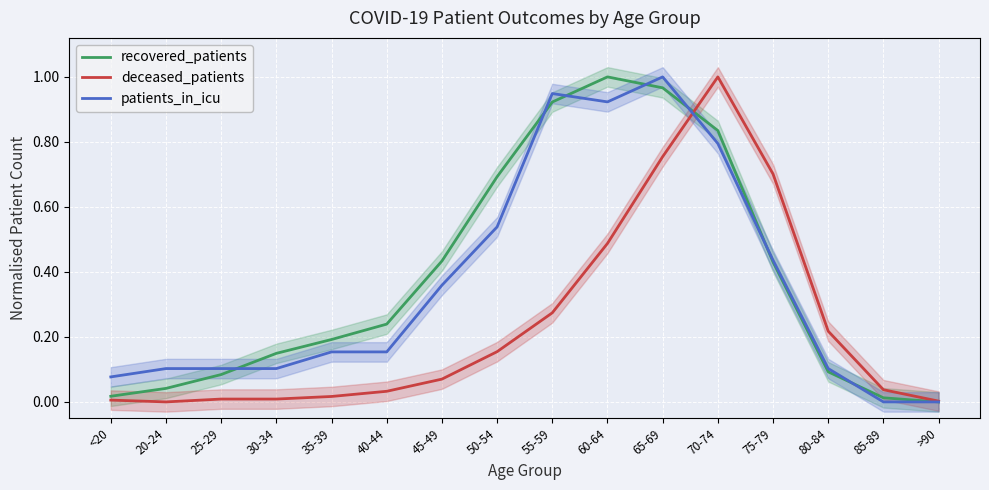

Where do deceased_patients and recovered_patients first cross each other?

65-69 and 70-74